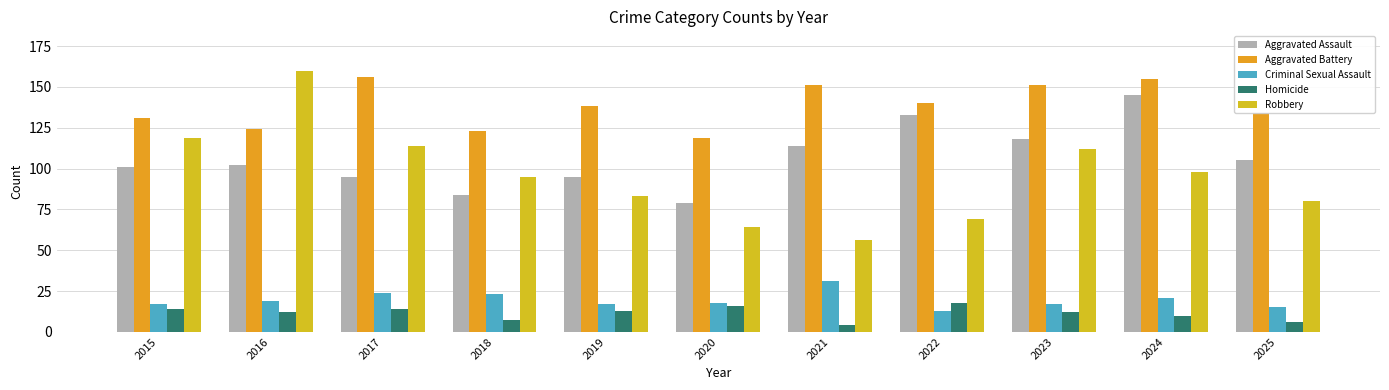

Is it true that Criminal Sexual Assault equals 11 at 2015?

False